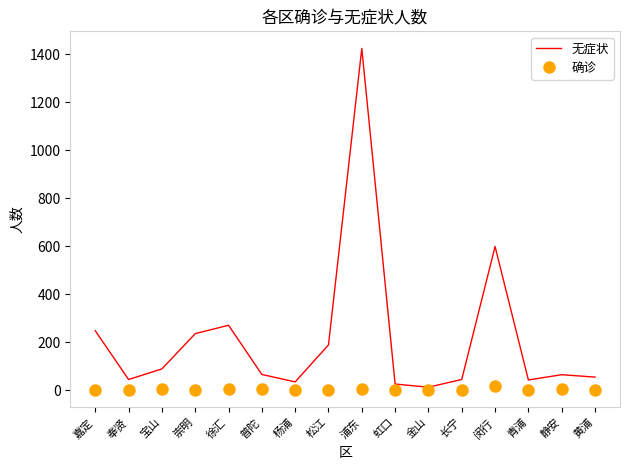

List the series in order of their overall mean, highest first.

无症状, 确诊